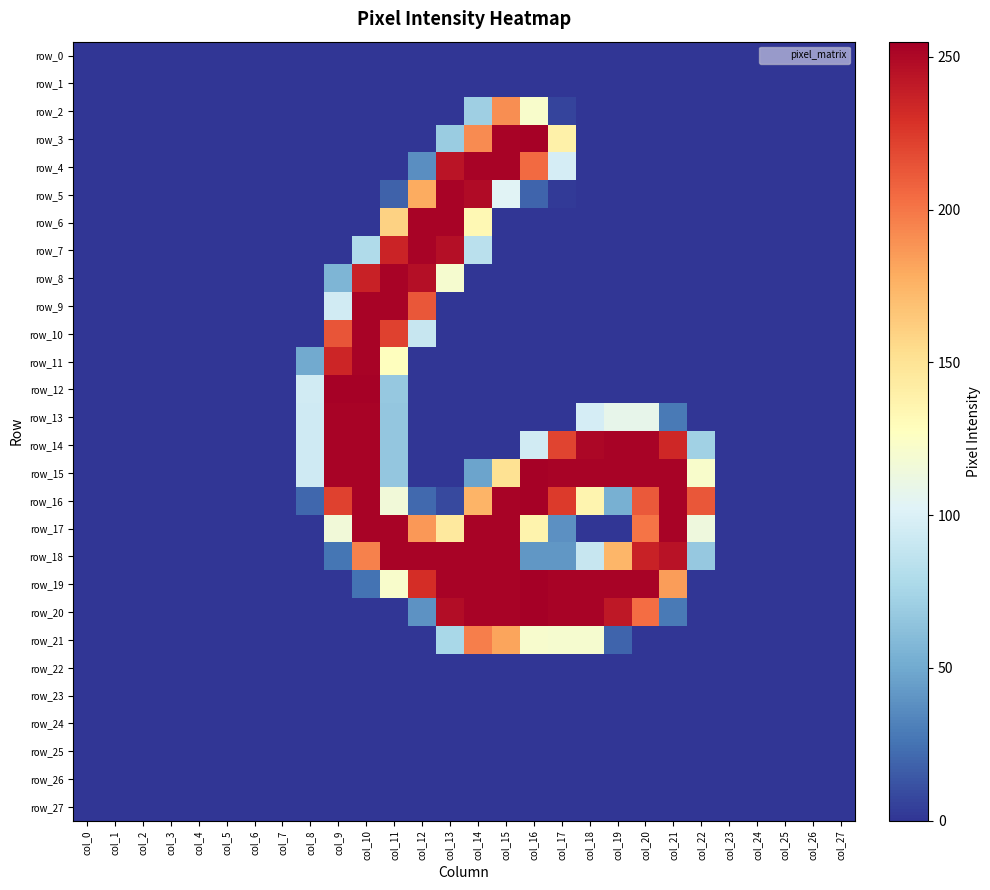

Where is row_0 nearest to the value 0?

col_0